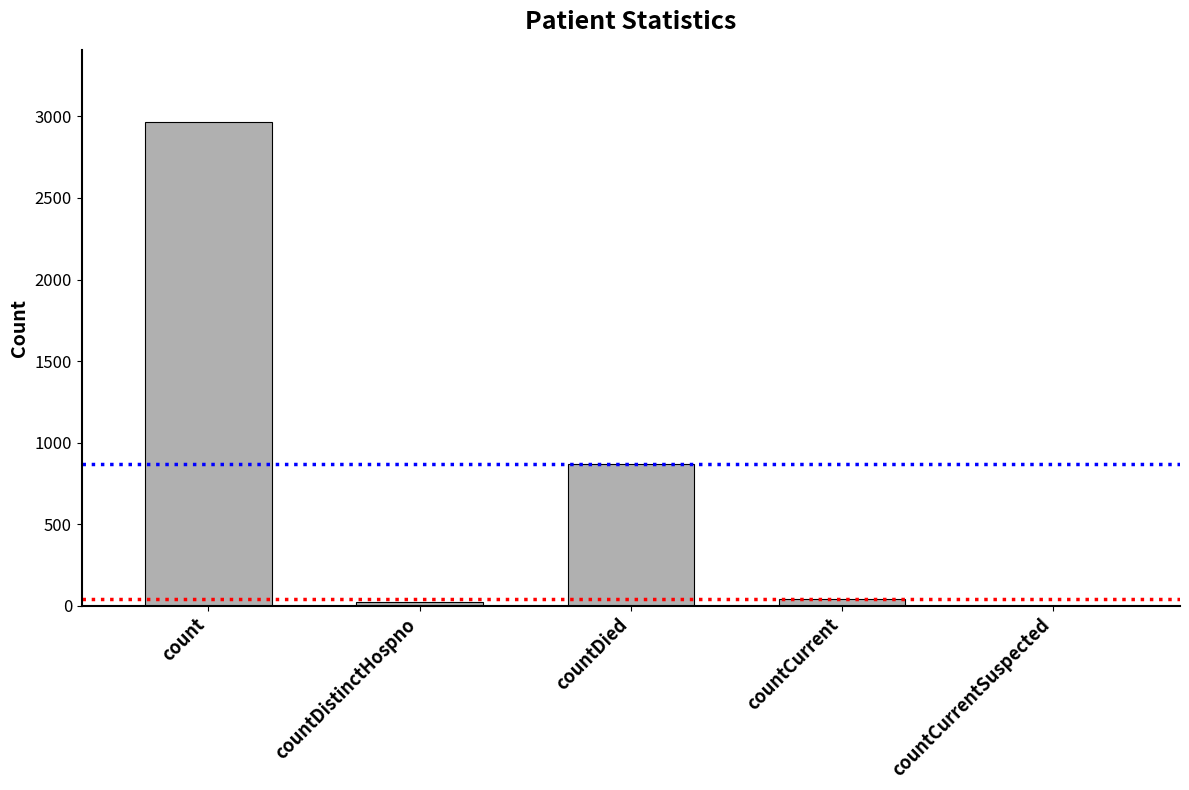

Which has a higher value, countCurrent or countDied?

countDied